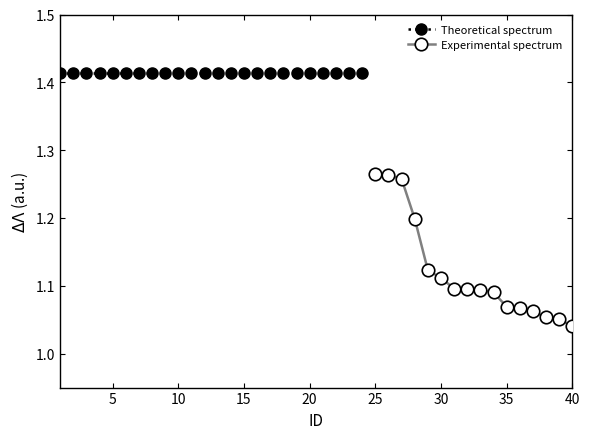

Rank the categories by value from lowest to highest.

40, 39, 38, 37, 36, 35, 34, 33, 32, 31, 30, 29, 28, 27, 26, 25, 1, 2, 3, 4, 5, 6, 7, 8, 9, 10, 11, 12, 13, 14, 15, 16, 17, 18, 19, 20, 21, 22, 23, 24